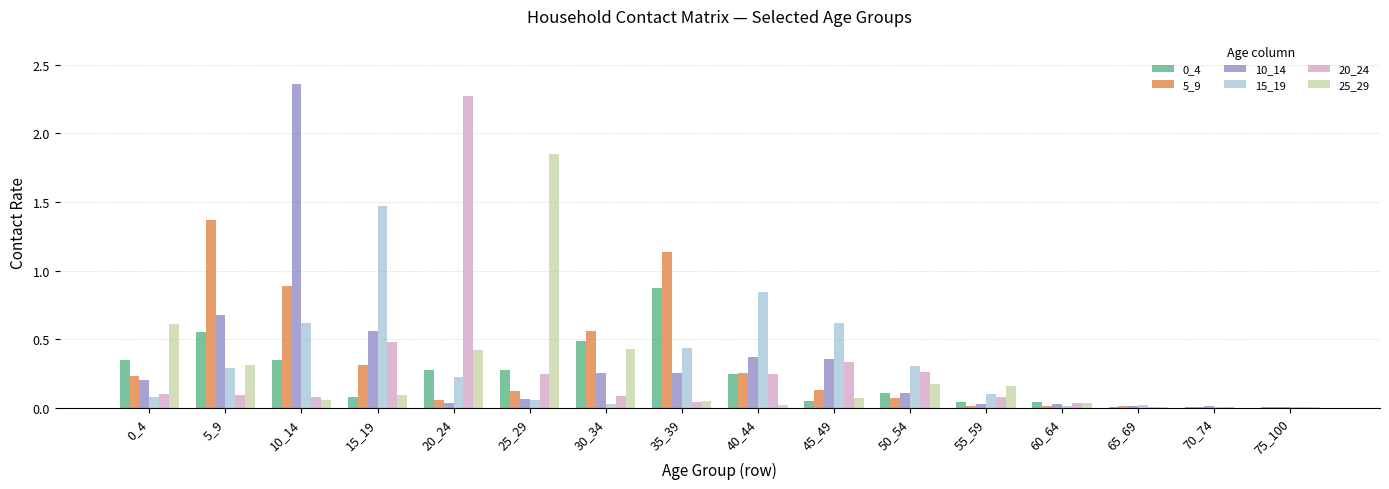

Are the bars horizontal?

No